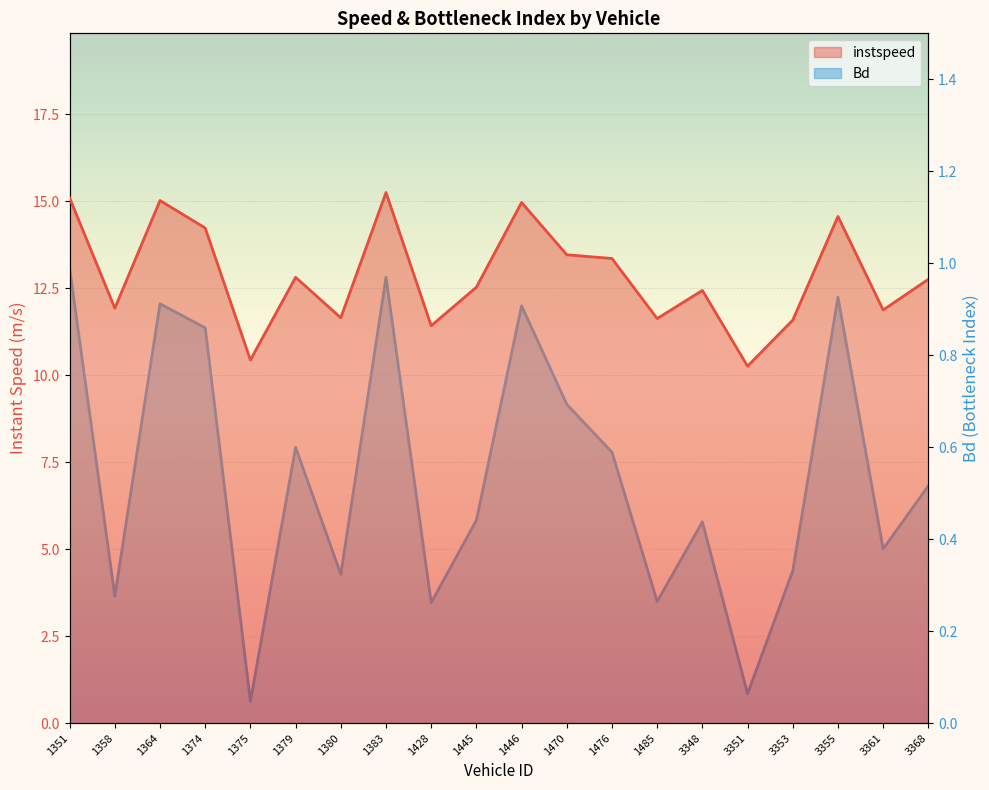

Between 1383 and 1351, which is larger?

1383